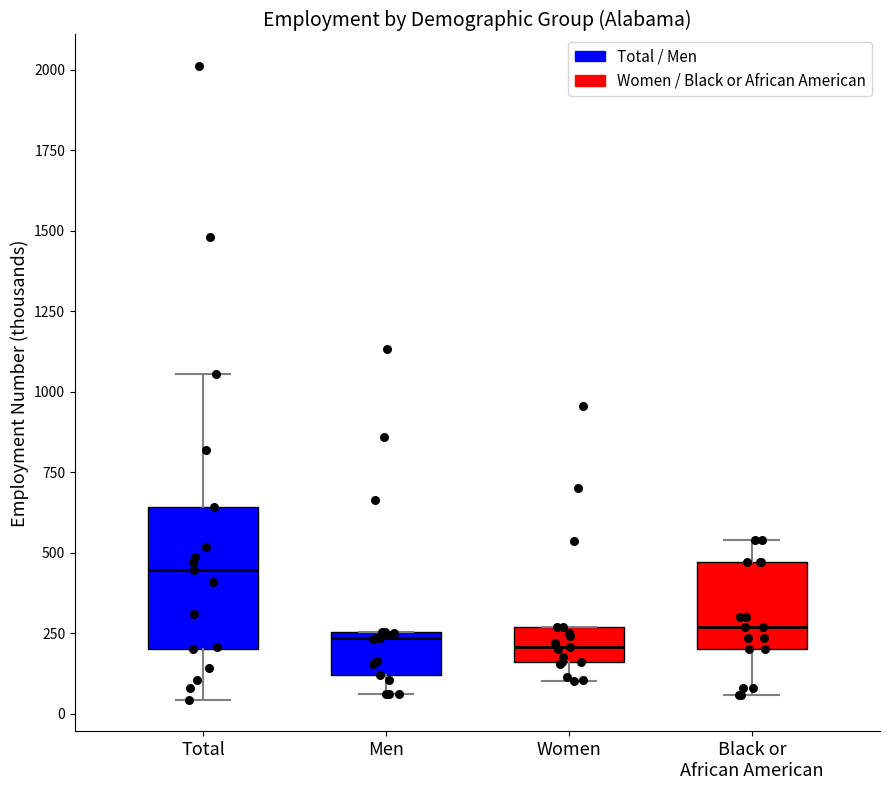

Comparing the boxes themselves (not the whiskers), which one is the tallest?

Total